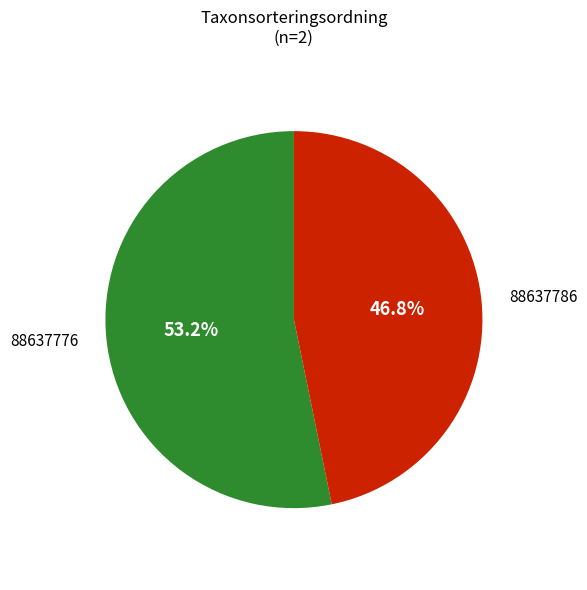

Is it true that 88637786 is 47% of the pie?

True